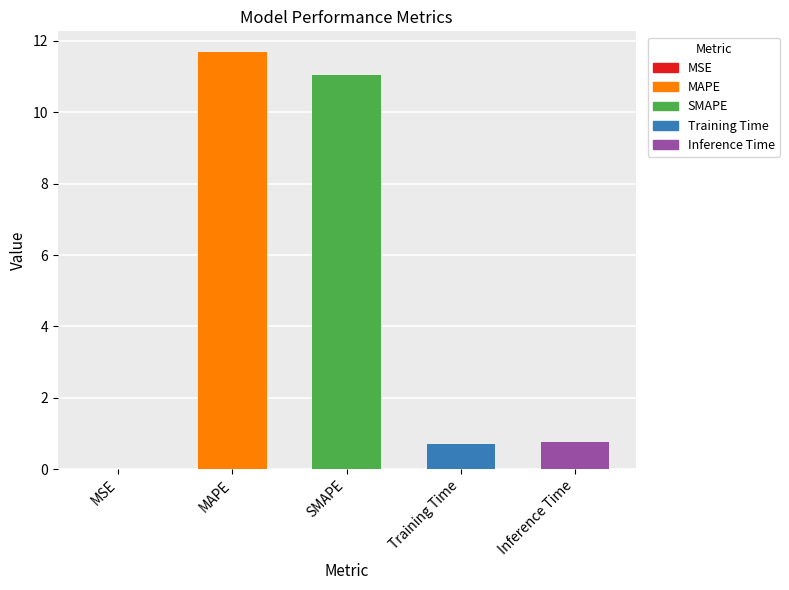

What is the greatest value displayed?

11.7